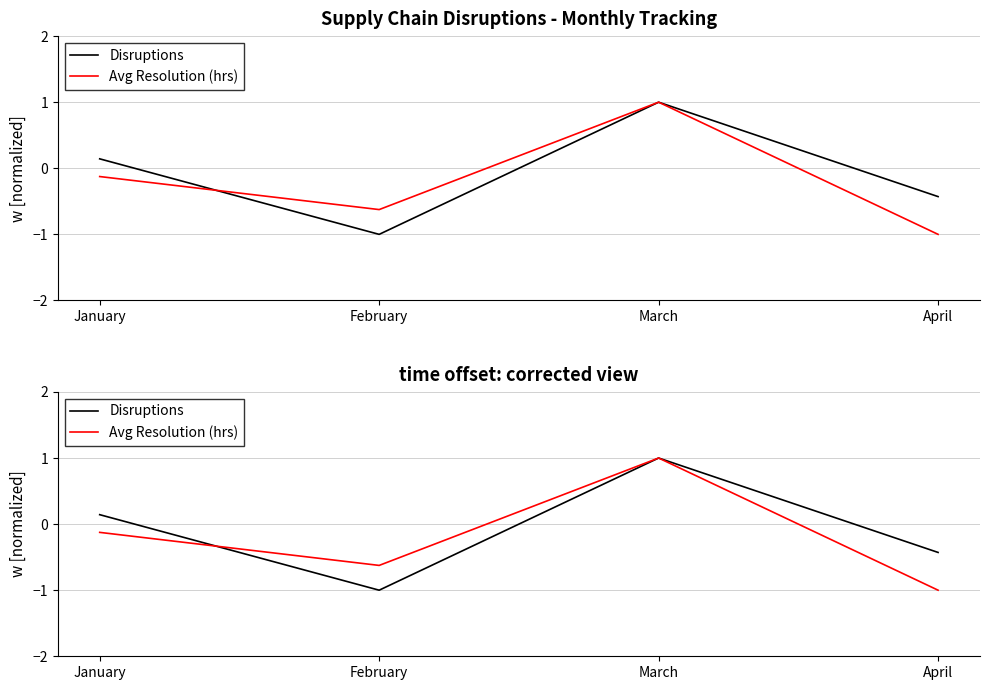

Which category has the lowest value across all series?

February